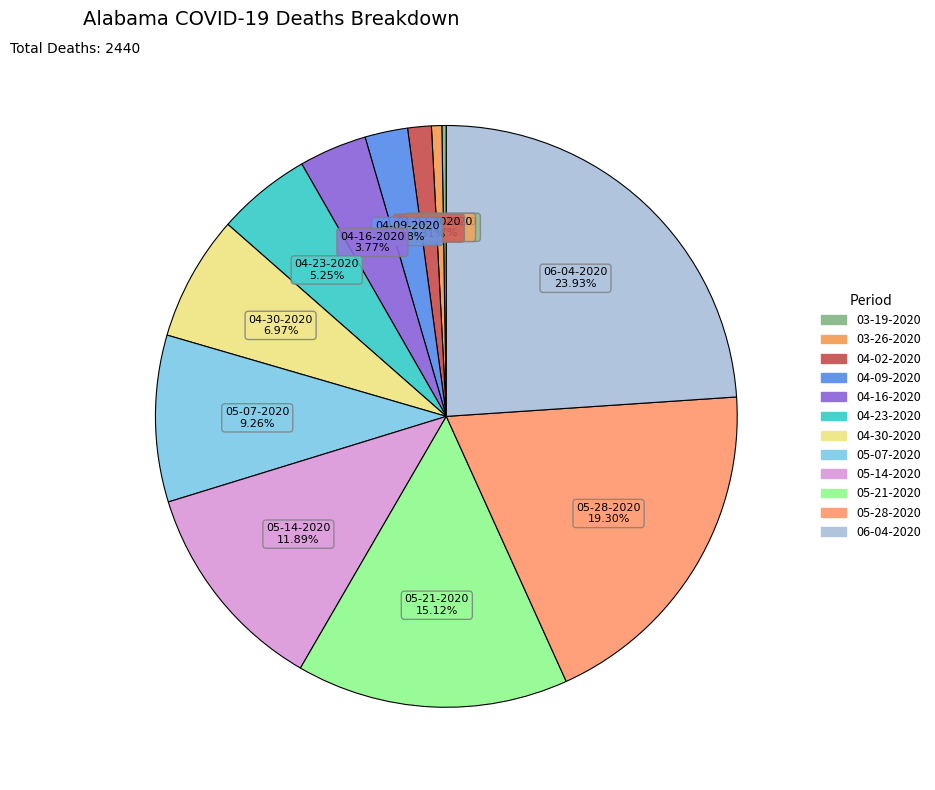

What is the ratio of the value at 06-04-2020 to the value at 05-14-2020?

2.0